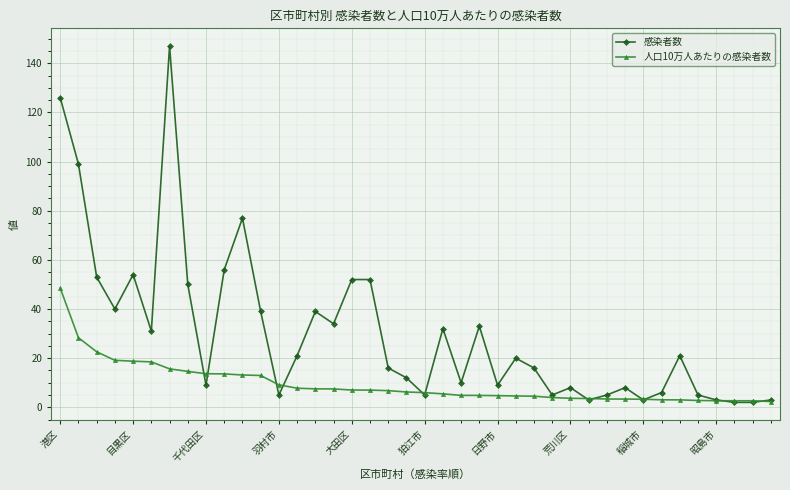

Which series has the largest range (max minus min)?

感染者数